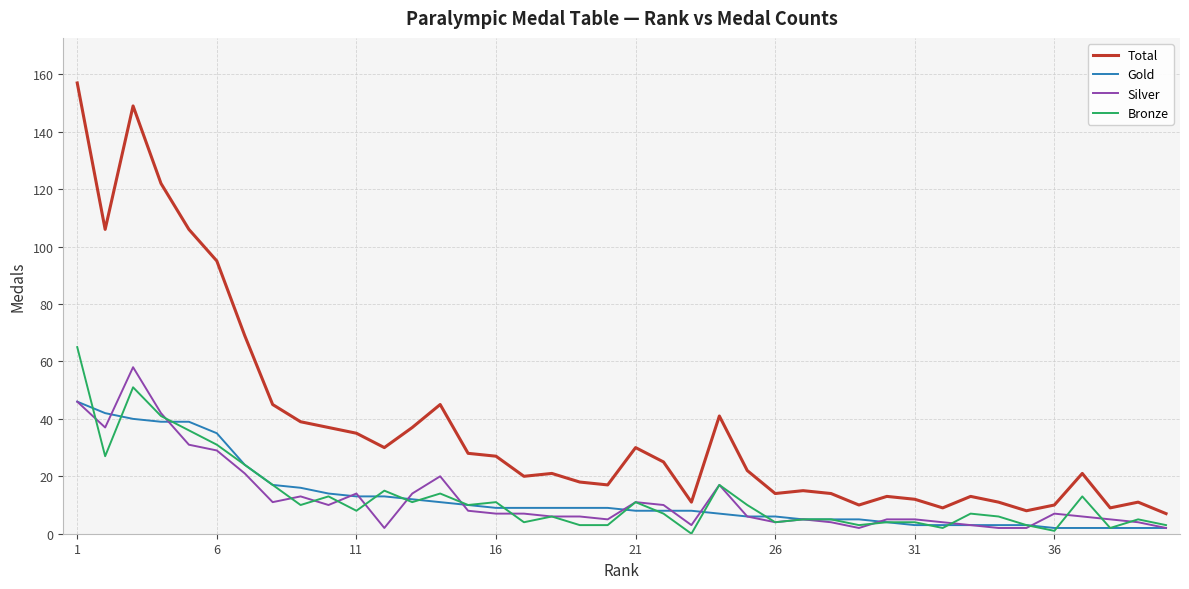

What is the highest value of the Total series?

157